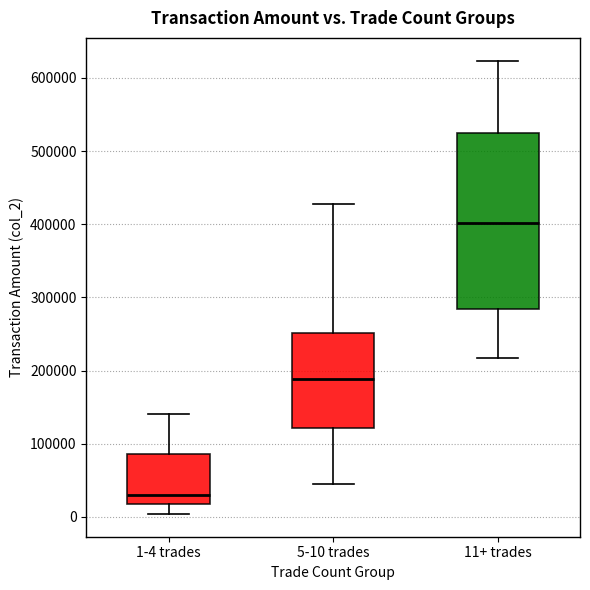

Which box has the lowest median line?

1-4 trades